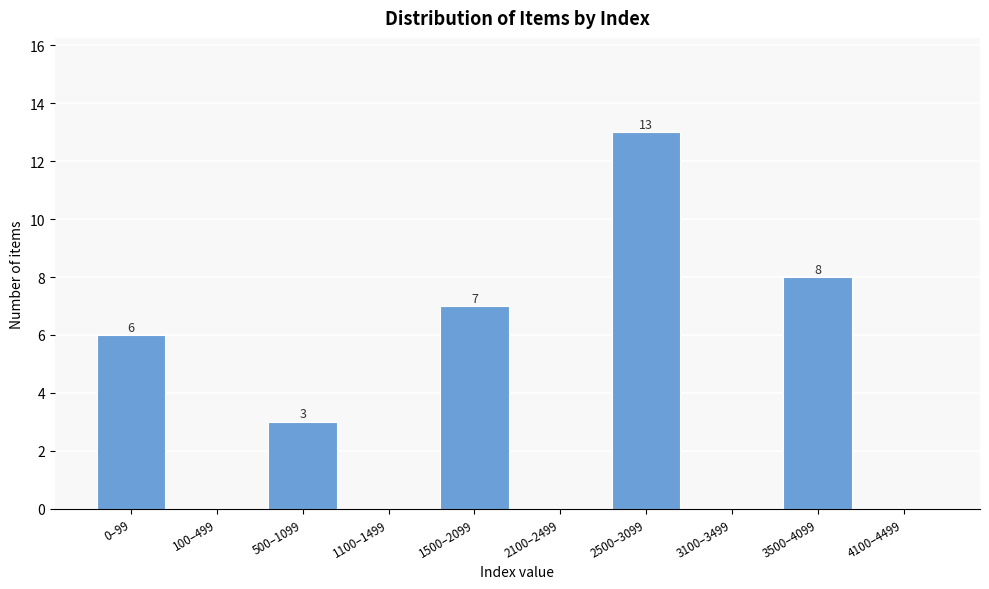

Reading right to left, what are all the values shown in this chart?

4100–4499=0	3500–4099=8	3100–3499=0	2500–3099=13	2100–2499=0	1500–2099=7	1100–1499=0	500–1099=3	100–499=0	0–99=6